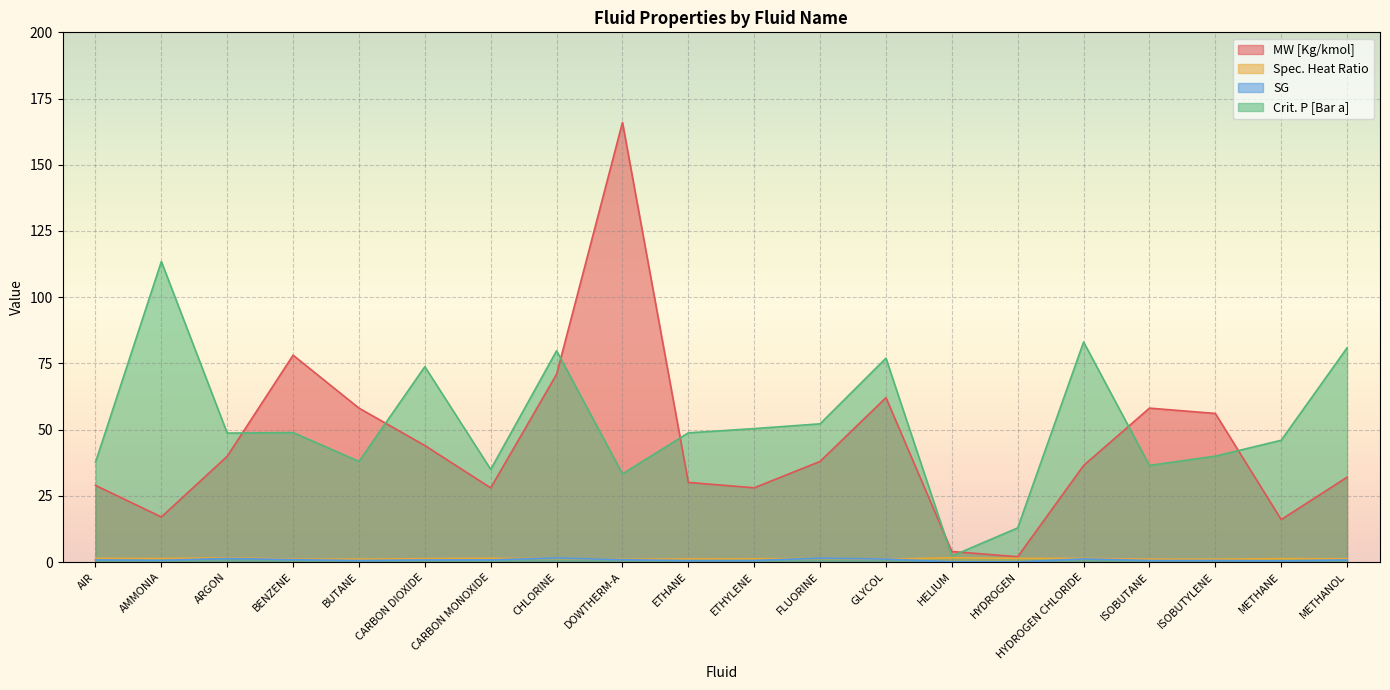

True or false: Spec. Heat Ratio has more than 2 interior local peaks.

True